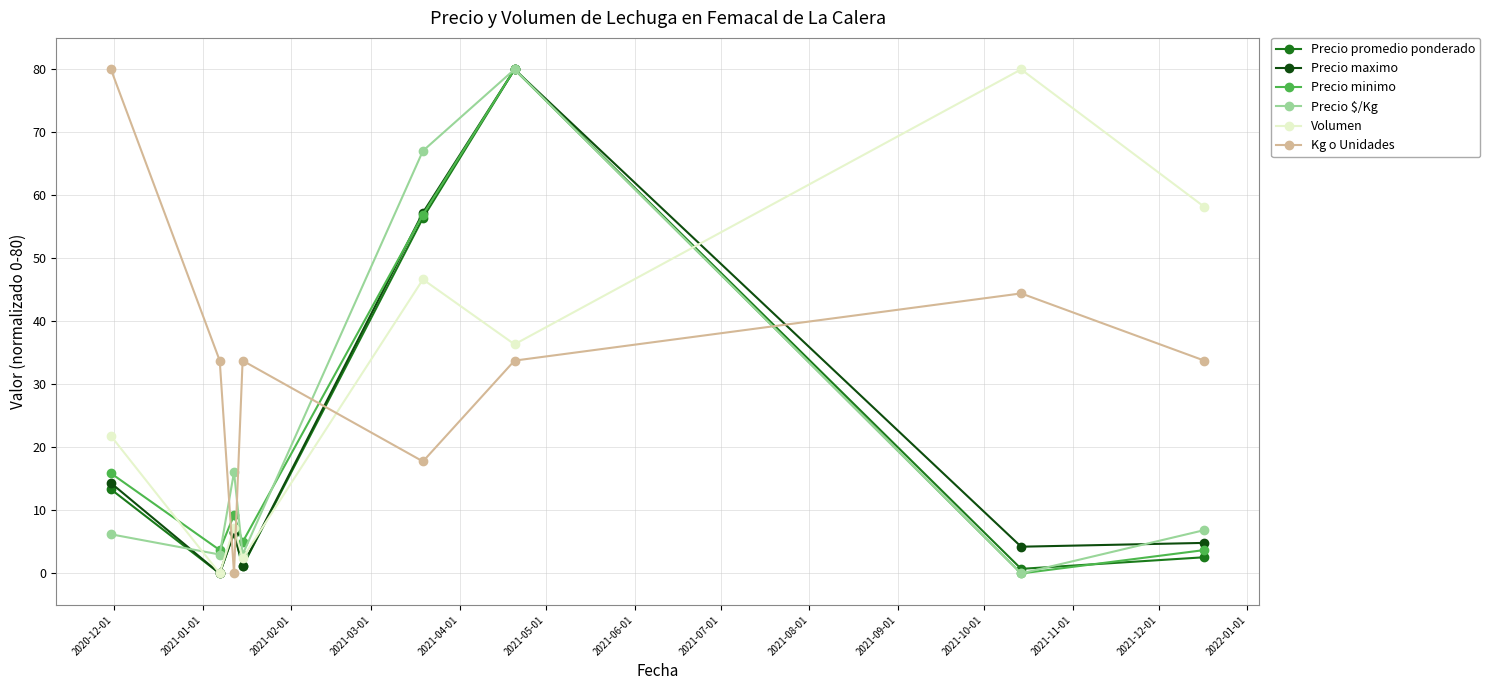

How many times do Kg o Unidades and Precio $/Kg cross each other?

4